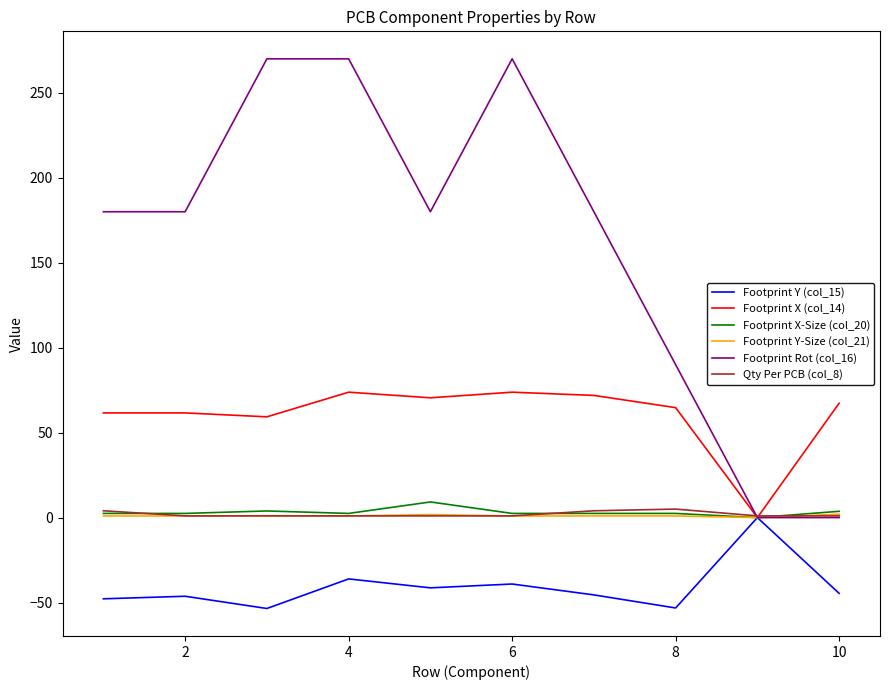

Which series has the largest total across all categories?

Footprint Rot (col_16)